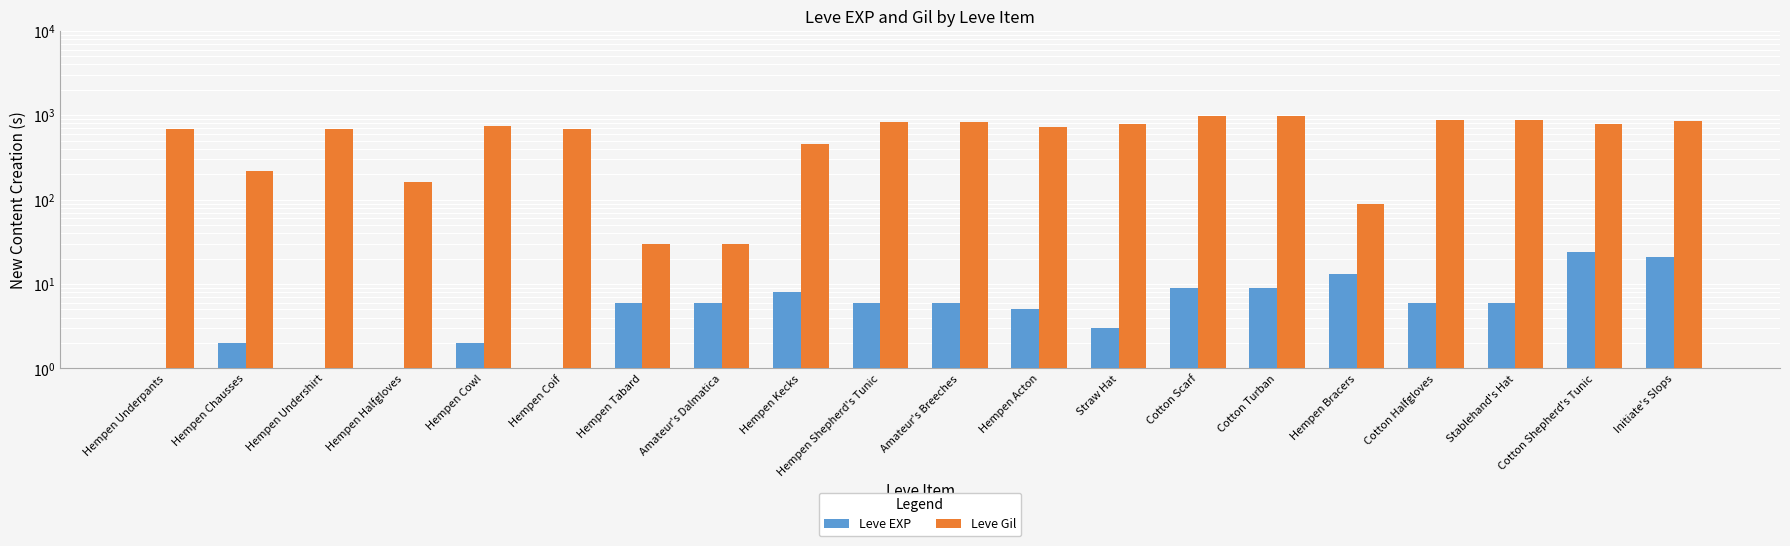

Reading right to left, extract all data points from this chart.

Leve EXP: Initiate's Slops=21	Cotton Shepherd's Tunic=24	Stablehand's Hat=6	Cotton Halfgloves=6	Hempen Bracers=13	Cotton Turban=9	Cotton Scarf=9	Straw Hat=3	Hempen Acton=5	Amateur's Breeches=6	Hempen Shepherd's Tunic=6	Hempen Kecks=8	Amateur's Dalmatica=6	Hempen Tabard=6	Hempen Coif=1	Hempen Cowl=2	Hempen Halfgloves=1	Hempen Undershirt=1	Hempen Chausses=2	Hempen Underpants=1
Leve Gil: Initiate's Slops=850	Cotton Shepherd's Tunic=790	Stablehand's Hat=880	Cotton Halfgloves=880	Hempen Bracers=90	Cotton Turban=990	Cotton Scarf=990	Straw Hat=780	Hempen Acton=730	Amateur's Breeches=840	Hempen Shepherd's Tunic=840	Hempen Kecks=460	Amateur's Dalmatica=30	Hempen Tabard=30	Hempen Coif=690	Hempen Cowl=740	Hempen Halfgloves=160	Hempen Undershirt=690	Hempen Chausses=220	Hempen Underpants=690